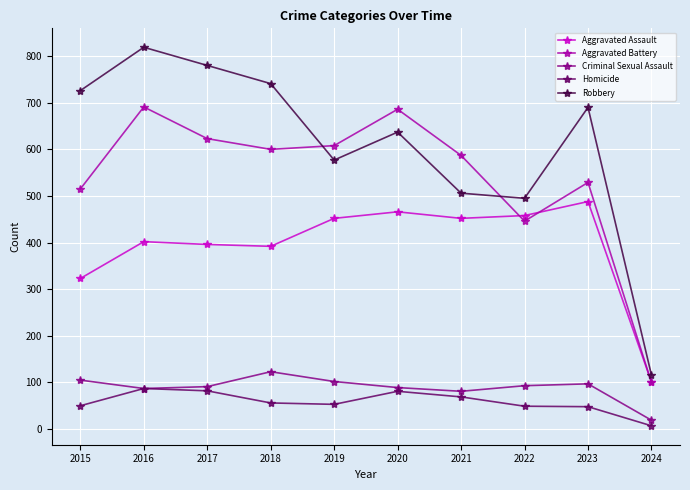

Which series has the largest range (max minus min)?

Robbery